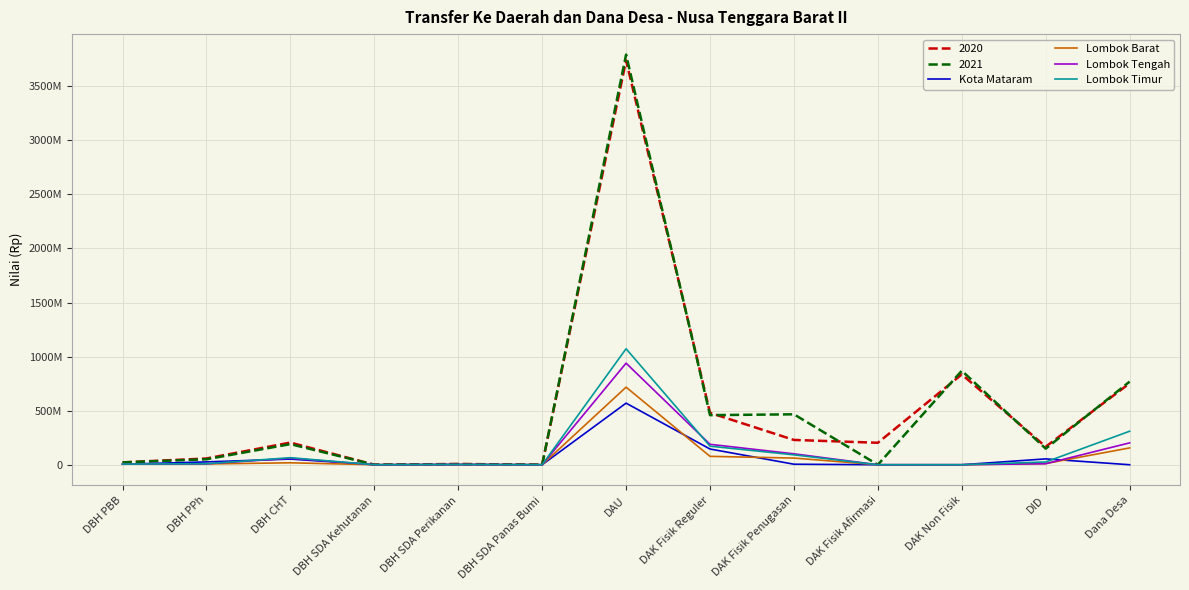

Which category has the lowest value across all series?

DBH SDA Panas Bumi